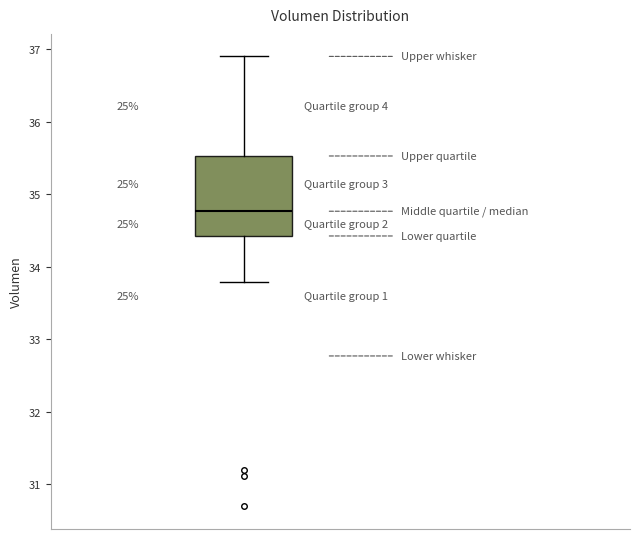

Read this box plot against the y-axis: the position of the median line, the range covered by the box, and the ends of both whiskers. The values are not printed on the chart, so give them approximately, as read against the axis.

median 34.8, box 34.4 to 35.5, whiskers 33.8 to 36.9